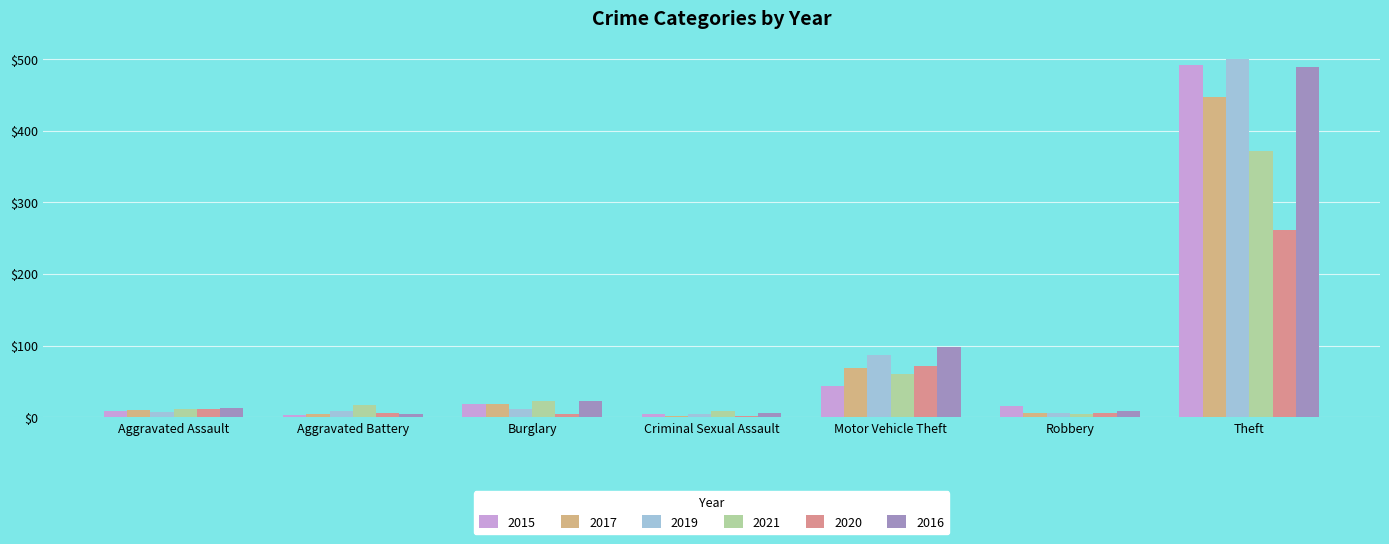

What is the total value across all series at Criminal Sexual Assault?

26